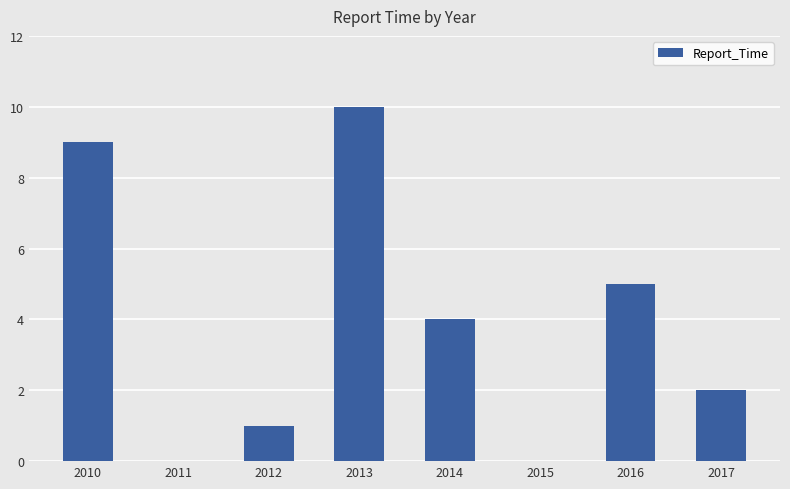

What value does the data have at 2013, to the nearest 5?

10